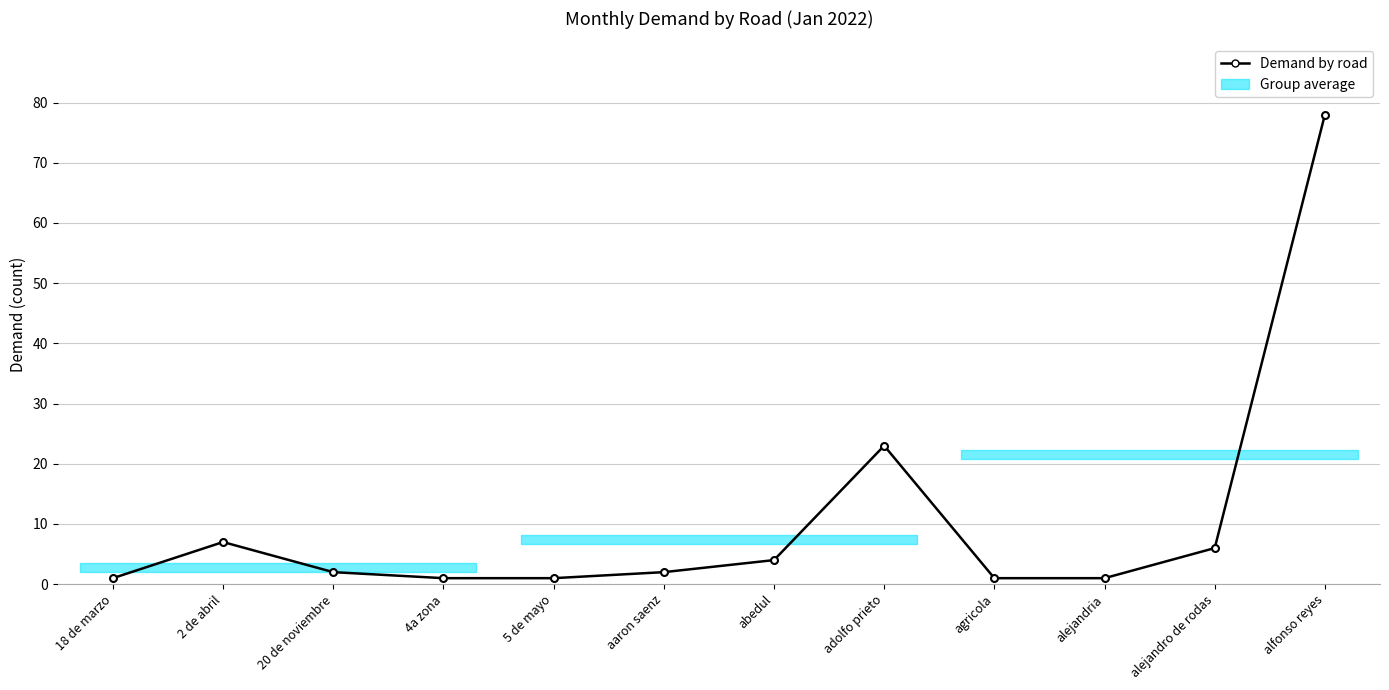

Which category has the highest value across all series?

alfonso reyes